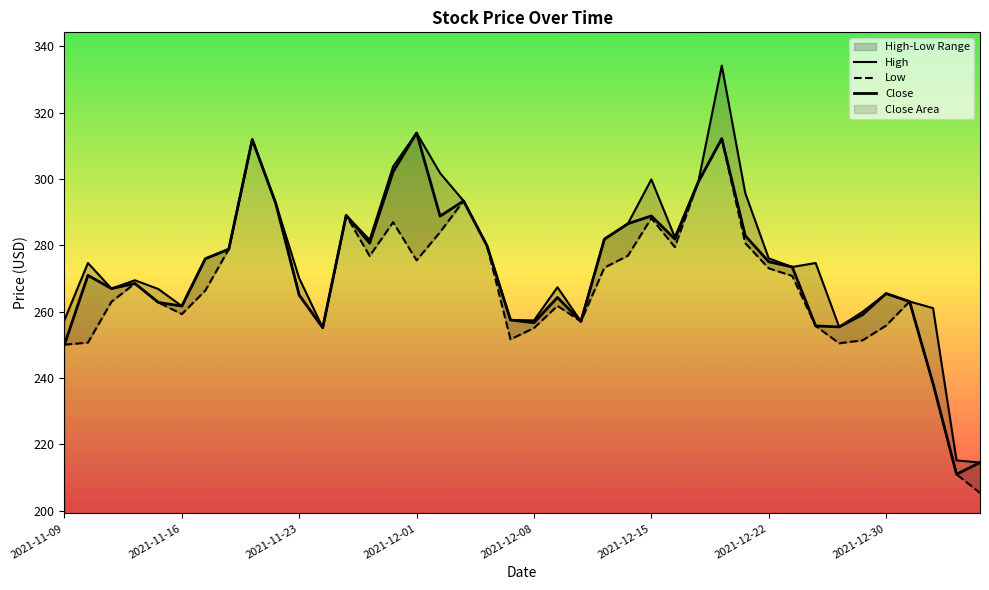

Is the value of Low at 2021-12-30 greater than the value of High at 39?

Yes